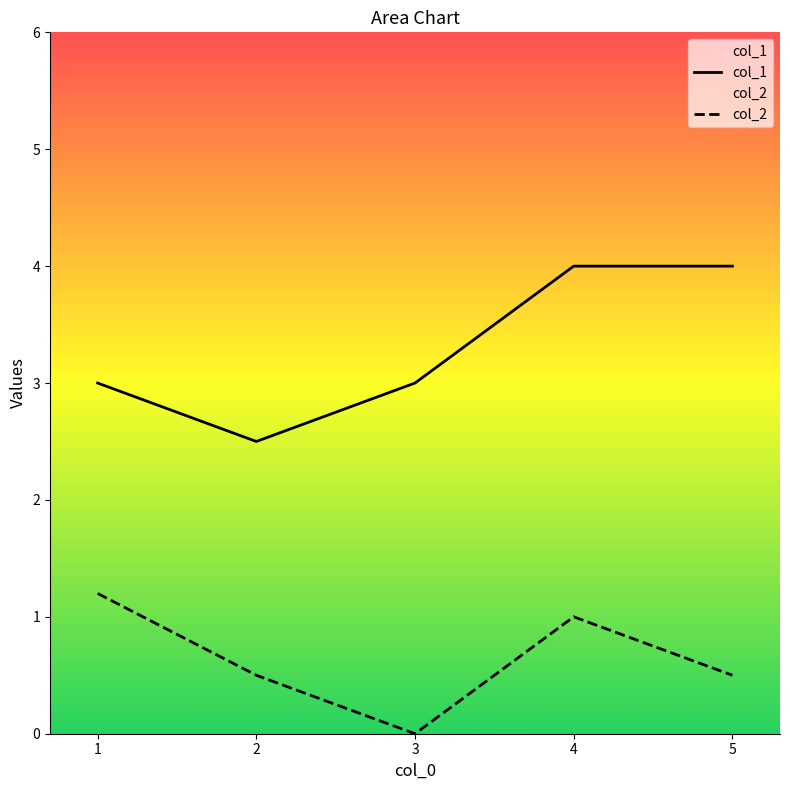

What is the sum of all col_2 values?

3.2